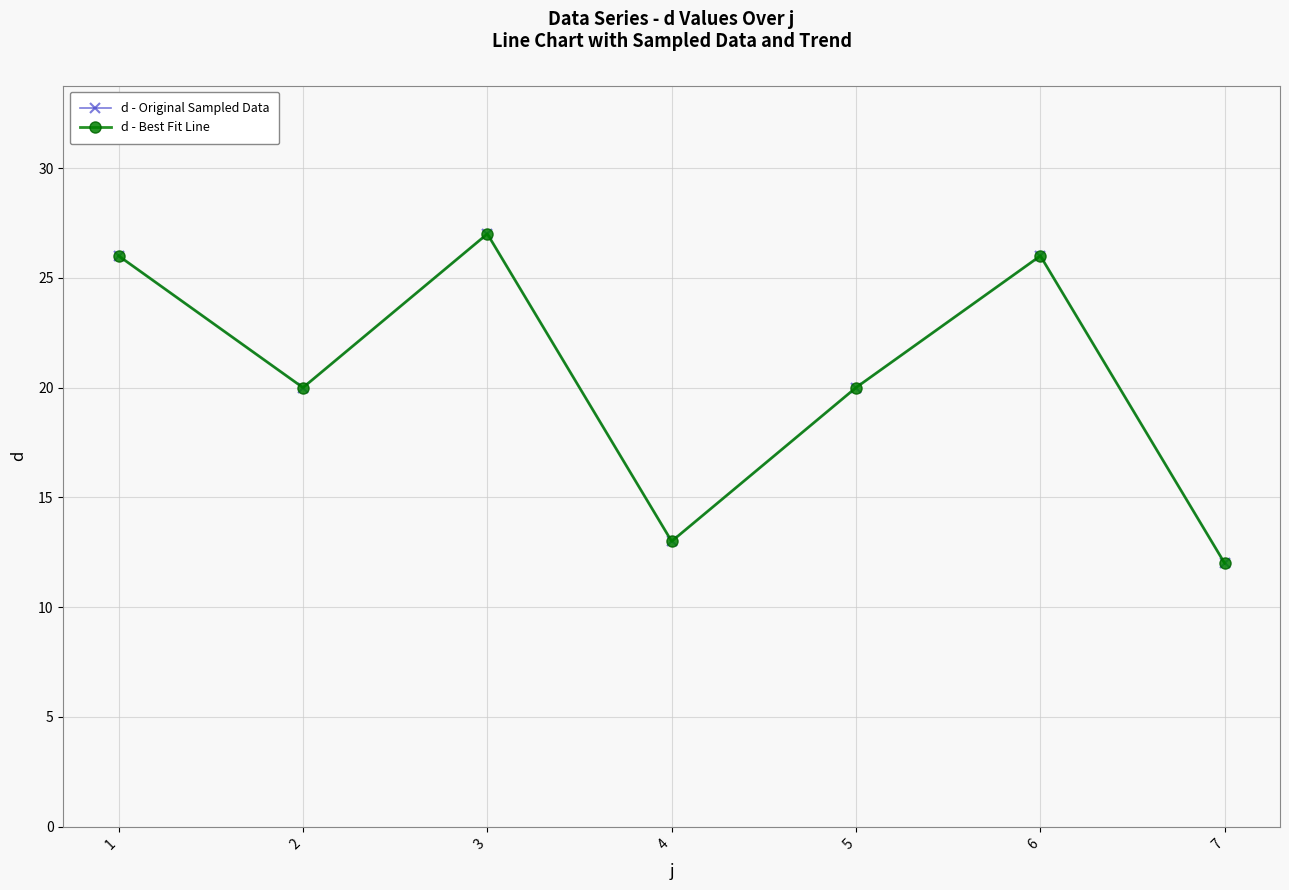

Reading left to right, list all the values displayed in this chart.

d - Original Sampled Data: 26	20	27	13	20	26	12
d - Best Fit Line: 26	20	27	13	20	26	12